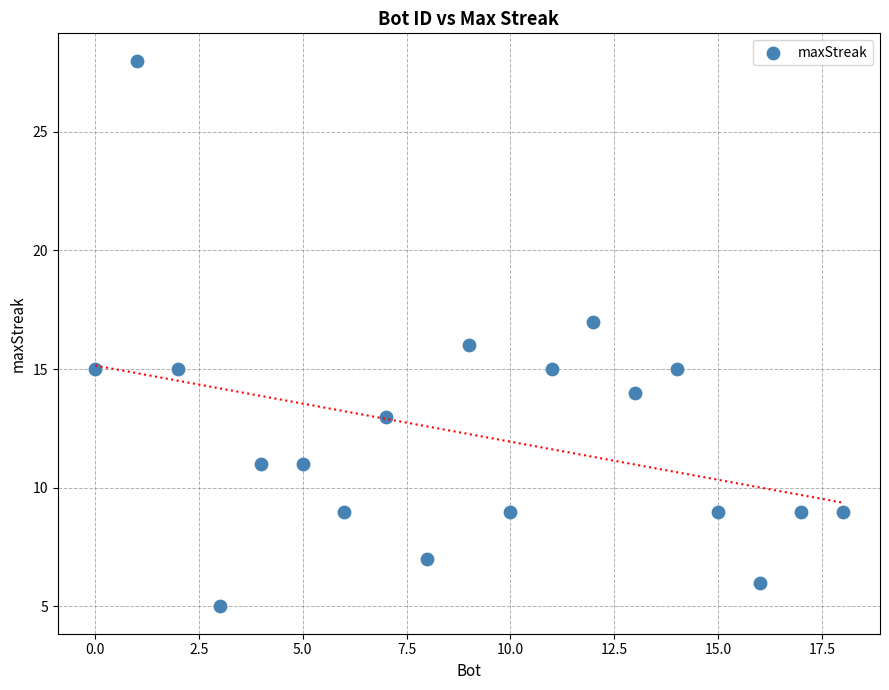

What is the range of X values (max minus min)?

18